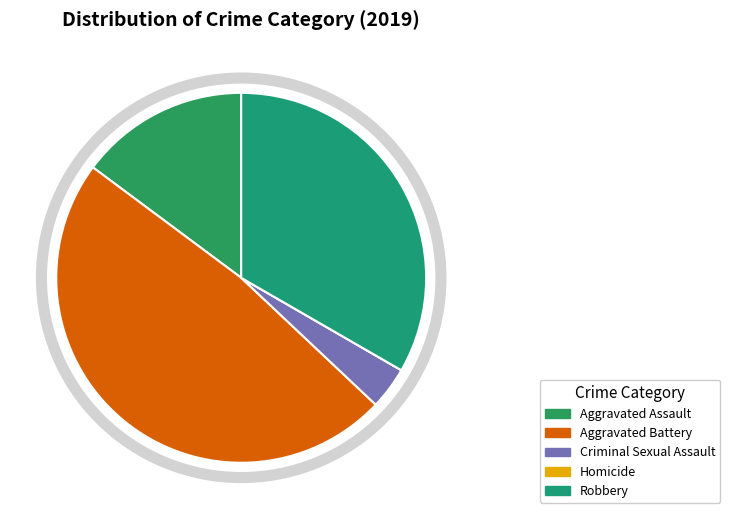

To the nearest percent, what is the difference between the largest and smallest slice percentages?

48%